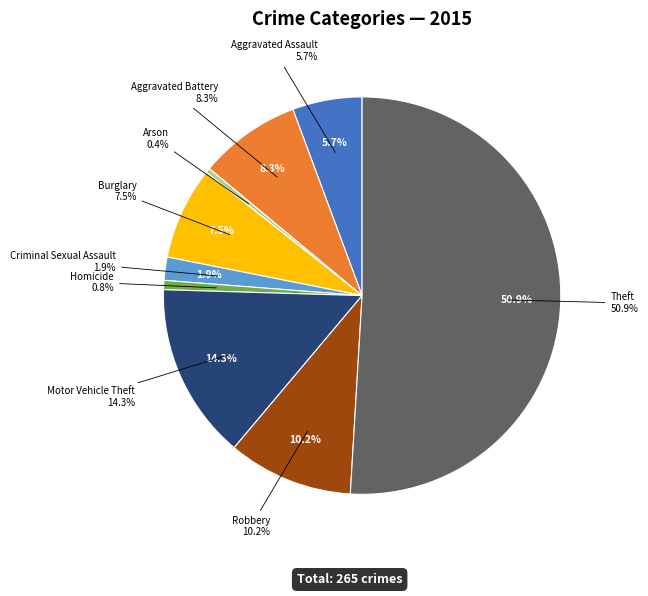

To the nearest percent, what portion does Robbery represent?

10%